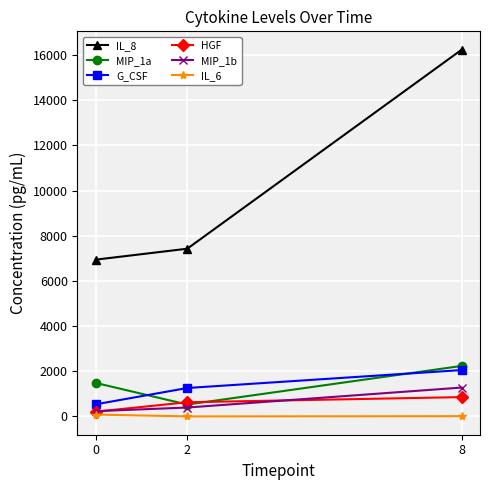

Does the chart have visible grid lines?

Yes